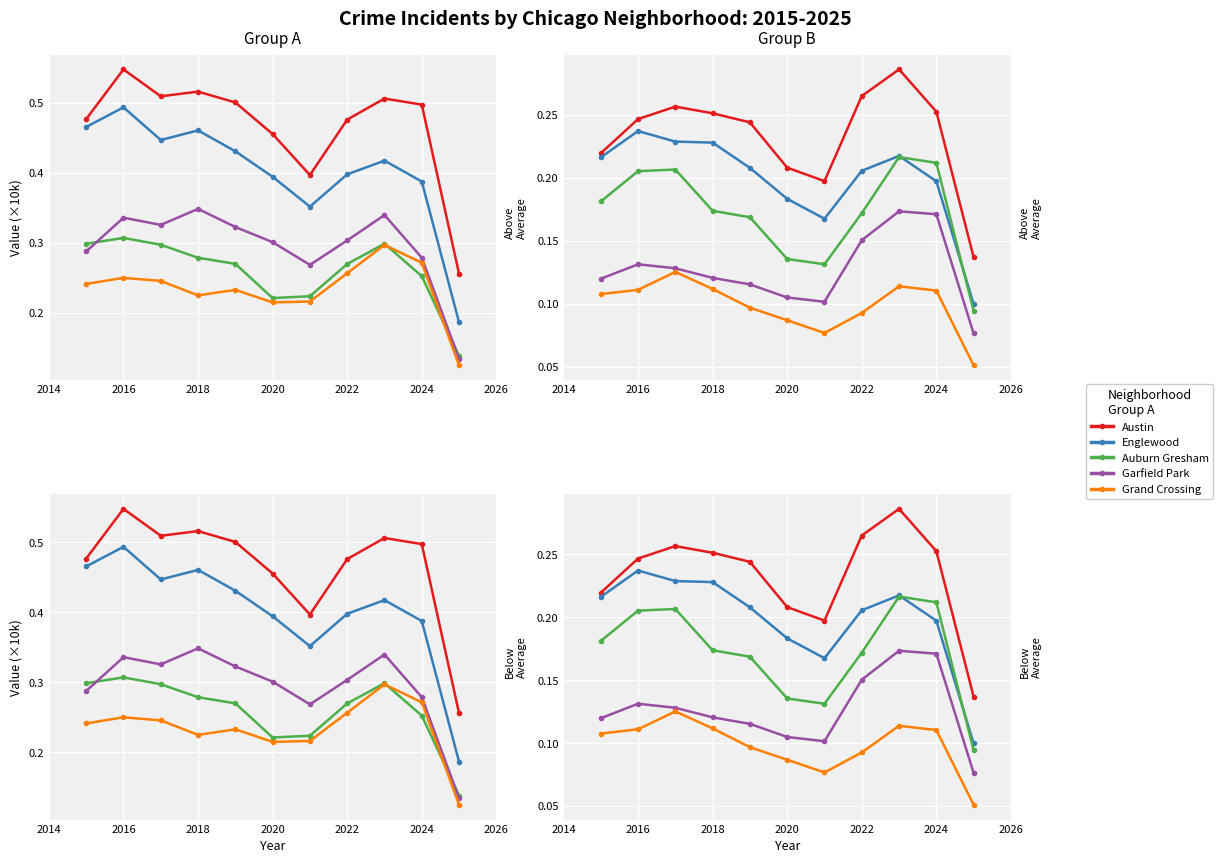

Which series changed the most between 2017 and 2024?

Englewood